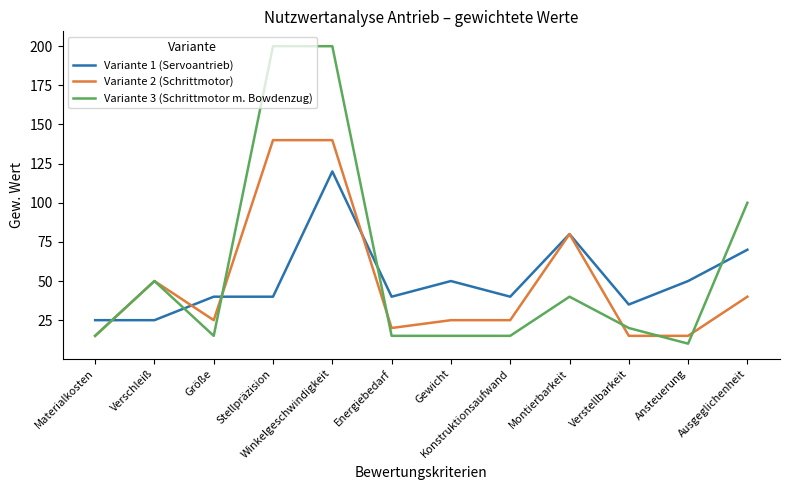

Is the value of Variante 1 (Servoantrieb) at Gewicht greater than the value of Variante 2 (Schrittmotor) at Ansteuerung?

Yes